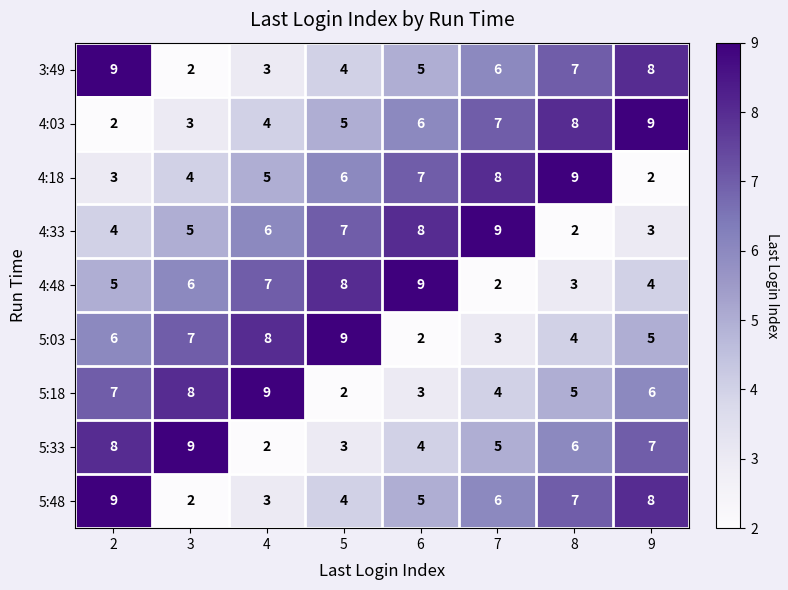

At how many categories does at least one series exceed 4?

8